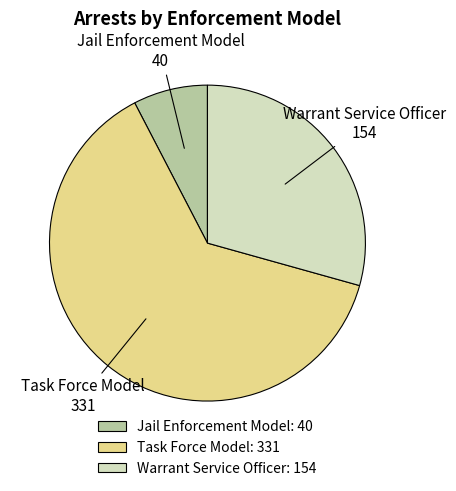

Is the sum of Task Force Model and Warrant Service Officer greater than half?

Yes